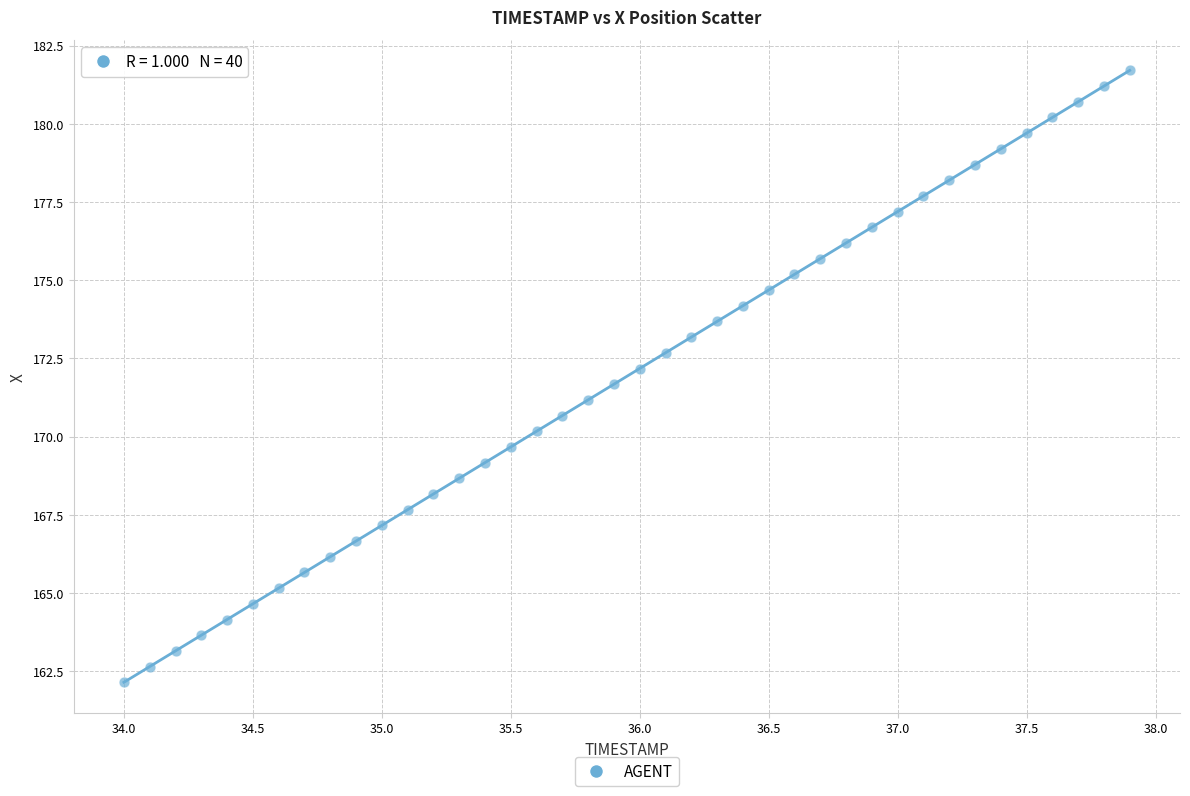

What is the range of Y values (max minus min)?

19.6